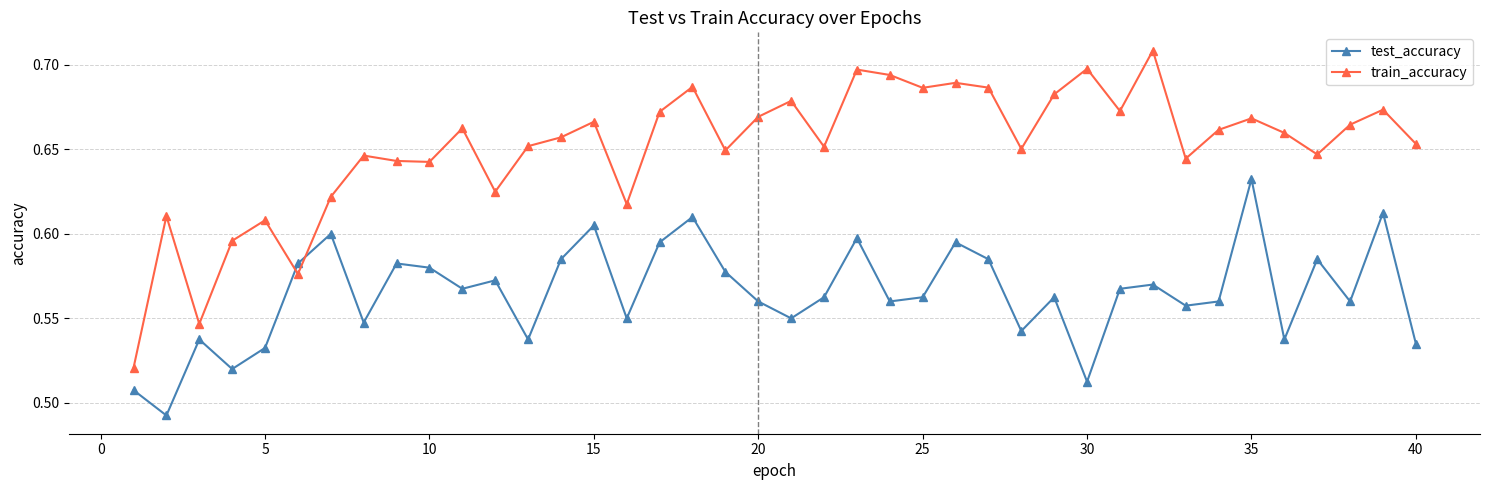

How many categories are shown in the chart?

40